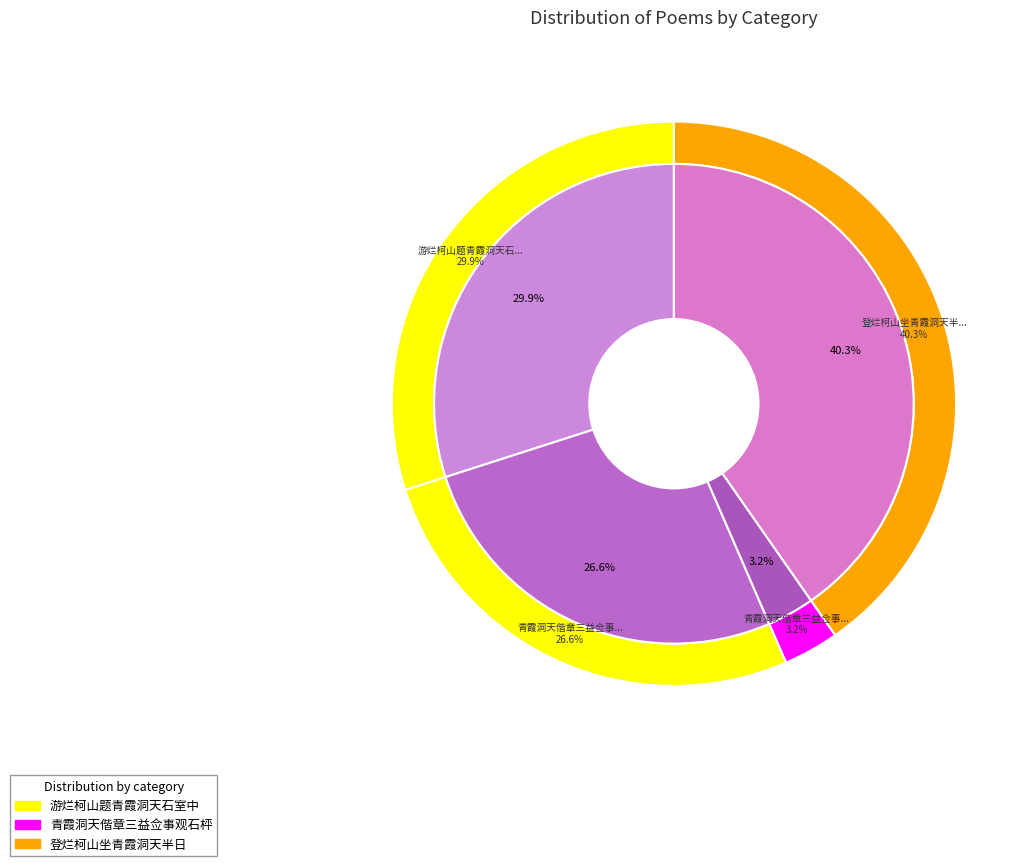

What percentage is the 游烂柯山题青霞洞天石室中 slice, to the nearest percent?

30%